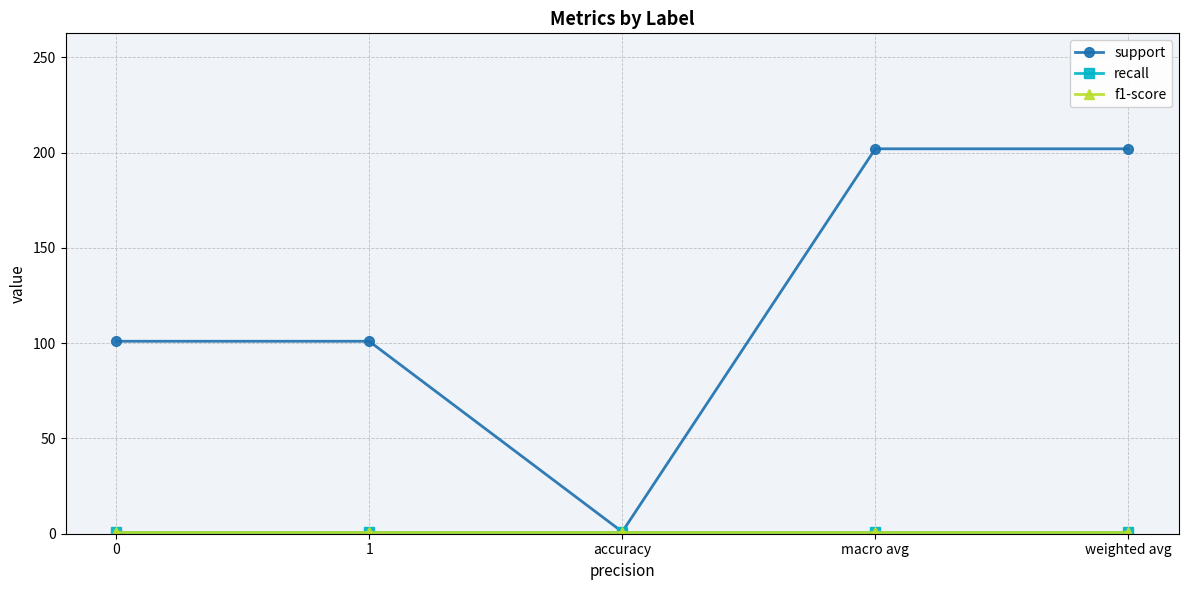

True or false: recall has a value of 2 at 0.

False